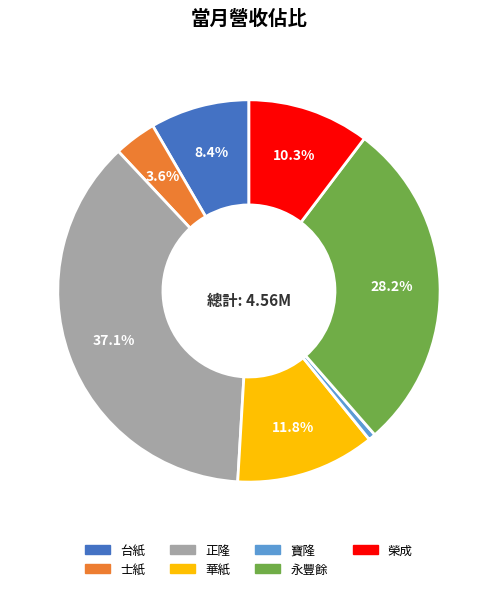

To the nearest percent, what is the difference between the largest and smallest slice percentages?

36%